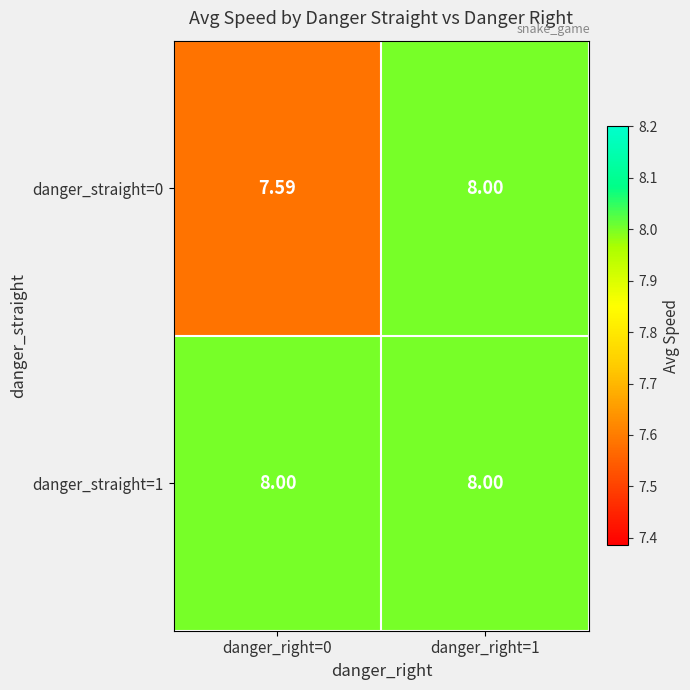

Is the value of danger_straight=0 at danger_right=0 greater than the value of danger_straight=1 at danger_right=0?

No